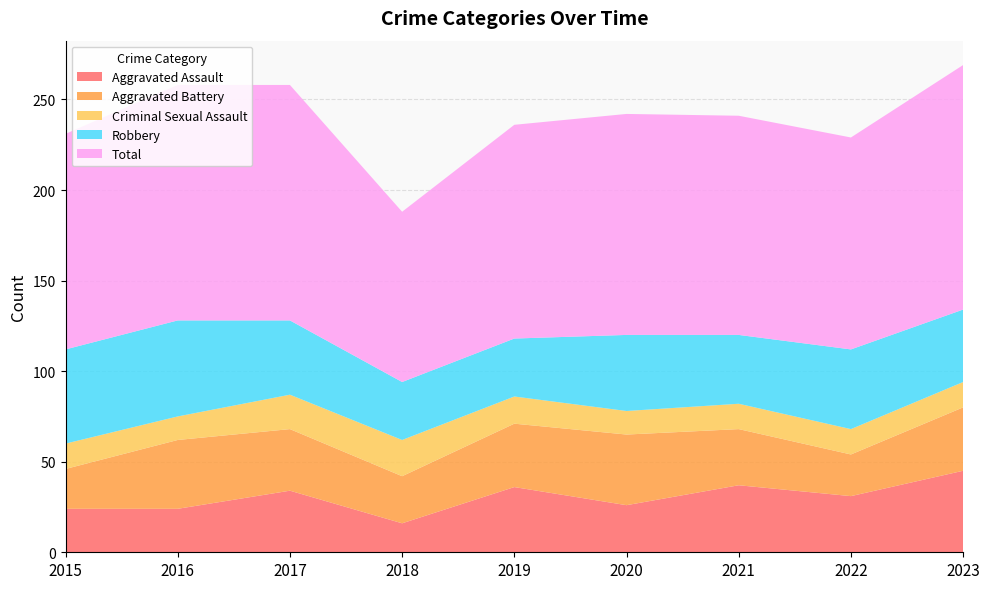

Reading right to left, extract all data points from this chart.

Aggravated Assault: 2023=45	2022=31	2021=37	2020=26	2019=36	2018=16	2017=34	2016=24	2015=24
Aggravated Battery: 2023=35	2022=23	2021=31	2020=39	2019=35	2018=26	2017=34	2016=38	2015=22
Criminal Sexual Assault: 2023=14	2022=14	2021=14	2020=13	2019=15	2018=20	2017=19	2016=13	2015=14
Robbery: 2023=40	2022=44	2021=38	2020=42	2019=32	2018=32	2017=41	2016=53	2015=52
Total: 2023=135	2022=117	2021=121	2020=122	2019=118	2018=94	2017=130	2016=130	2015=119